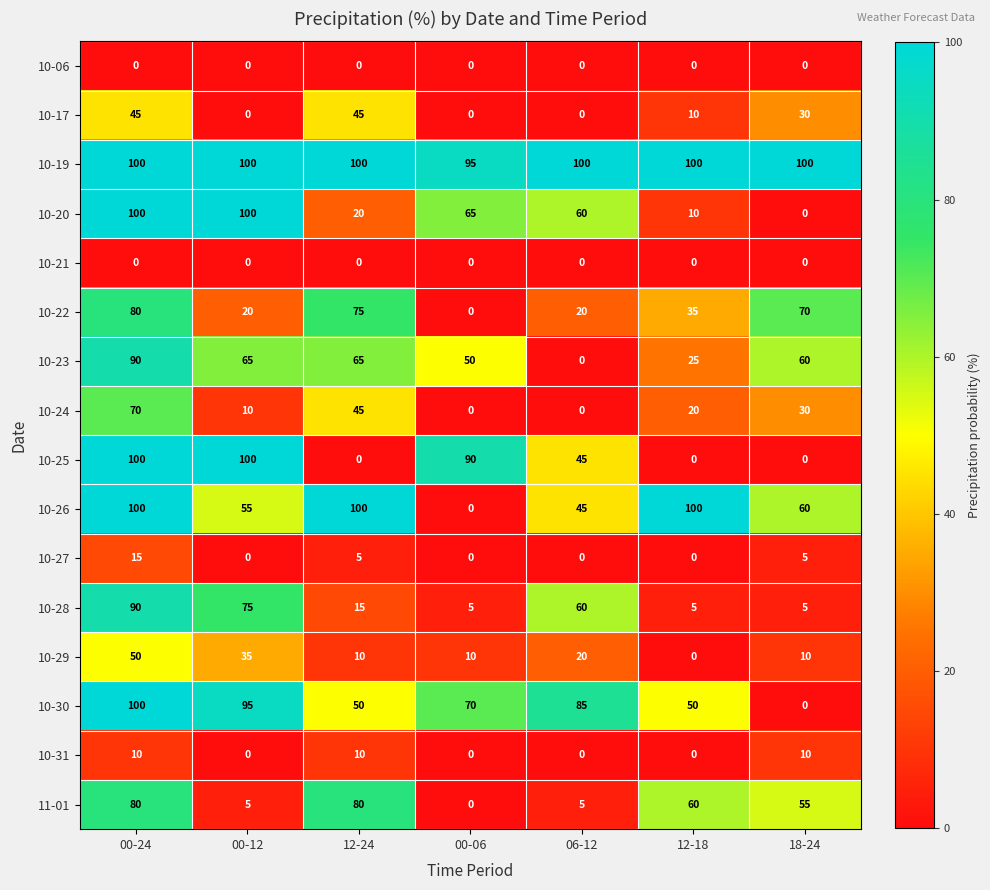

At which label does 10-22 reach its minimum?

00-06